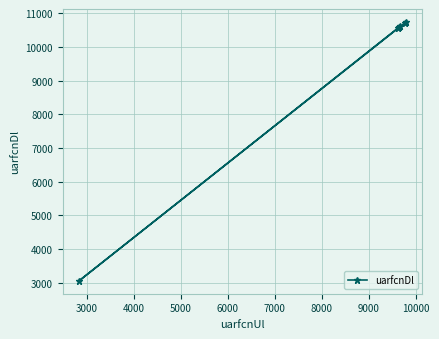

Reading left to right, what are all the values shown in this chart?

10563	10588	10613	3063	10713	10738